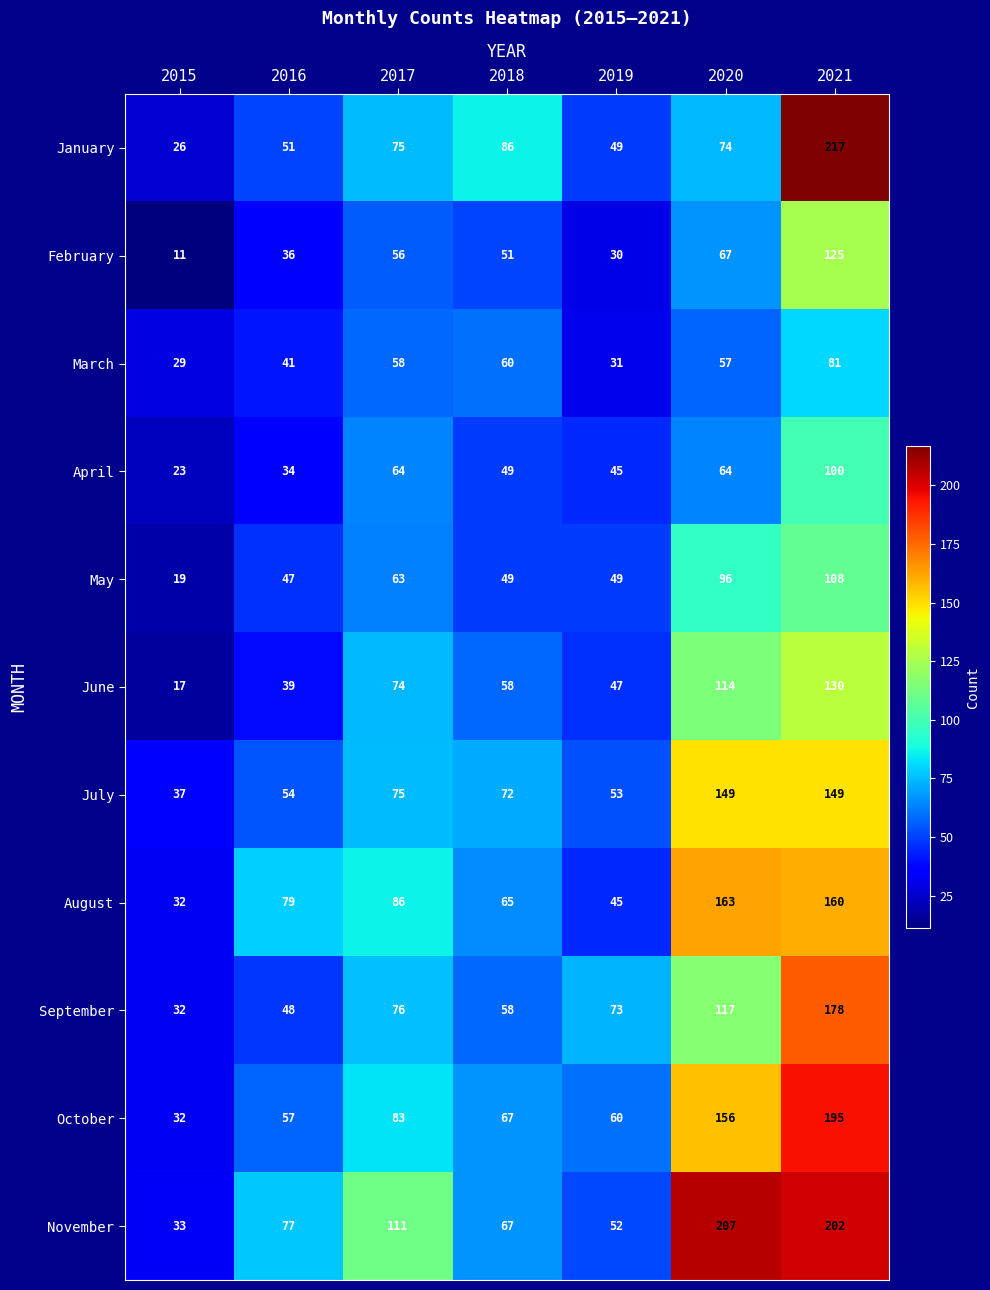

What is the smallest value displayed?

11